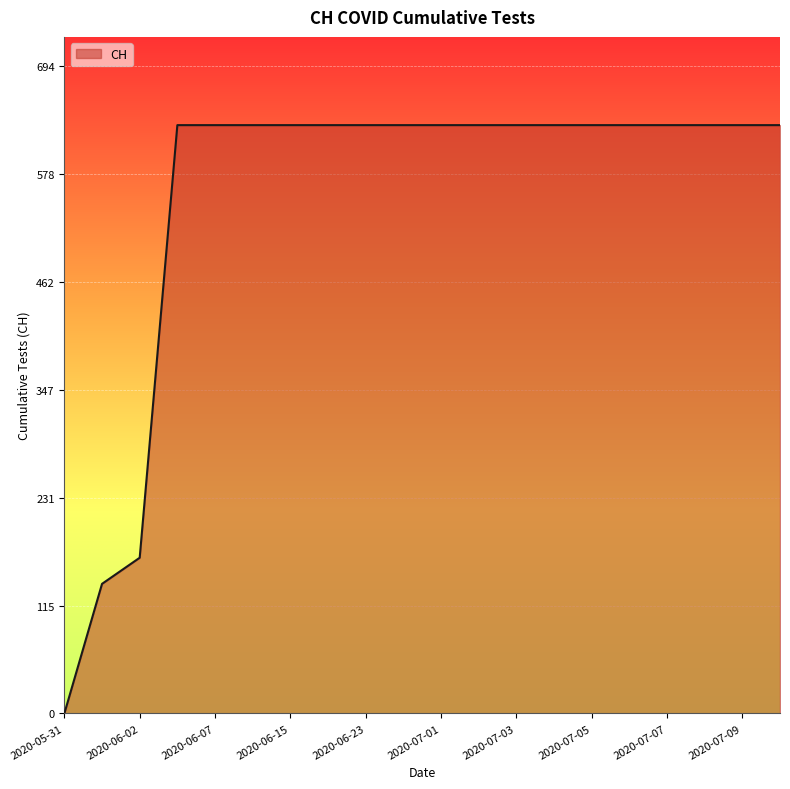

What is the maximum value shown in the chart?

631